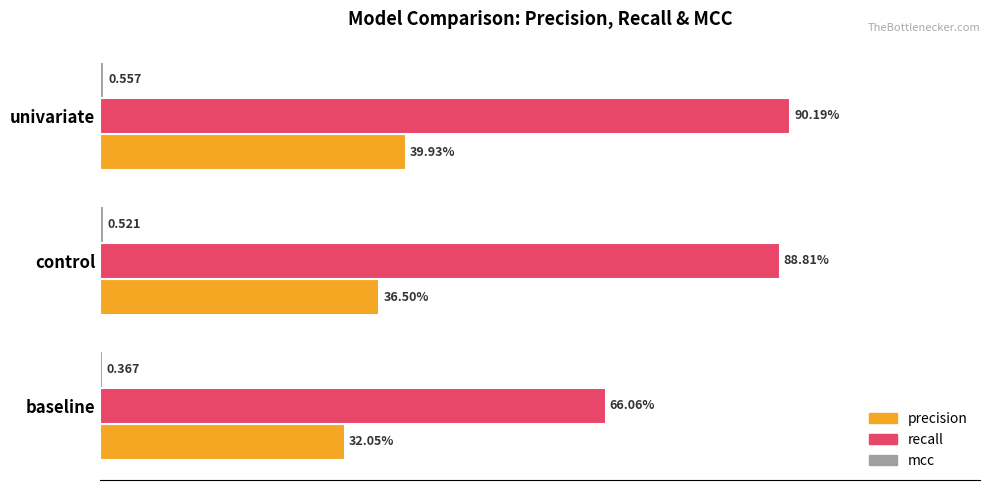

Which series has the largest total across all categories?

recall